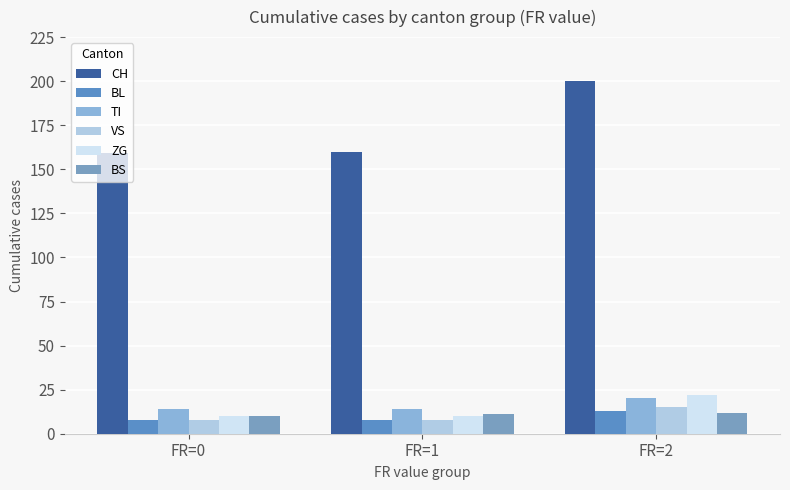

What is the spread (max minus min) of values at FR=2?

188